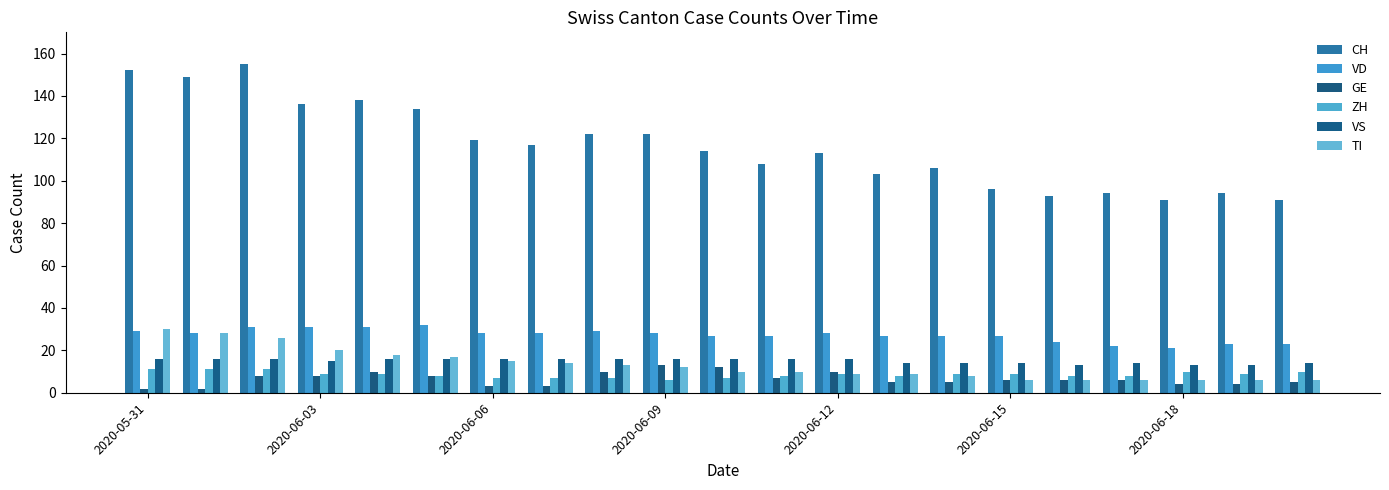

How many groups of bars are there?

21